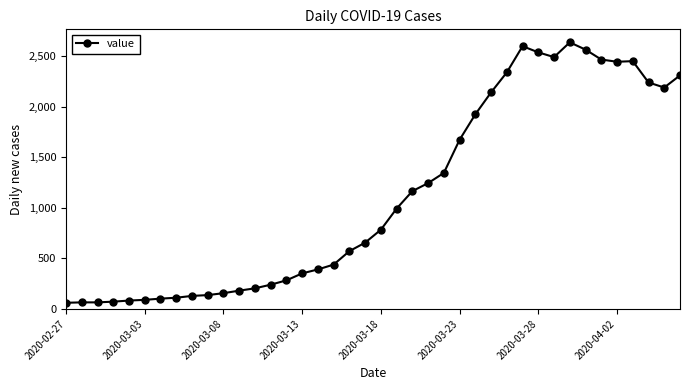

What is the difference between the second highest and second lowest values?

2535